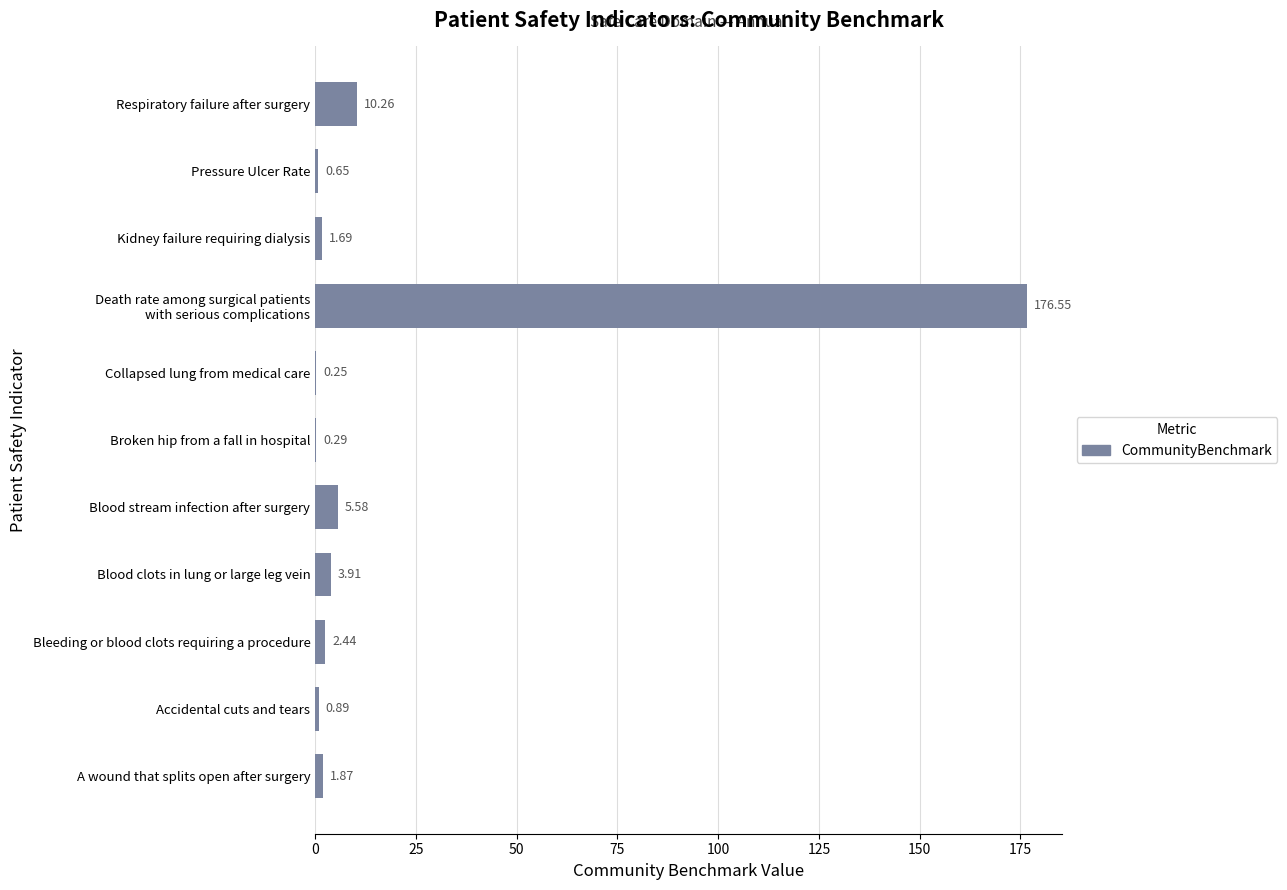

Which has a higher value, Blood clots in lung or large leg vein or Broken hip from a fall in hospital?

Blood clots in lung or large leg vein